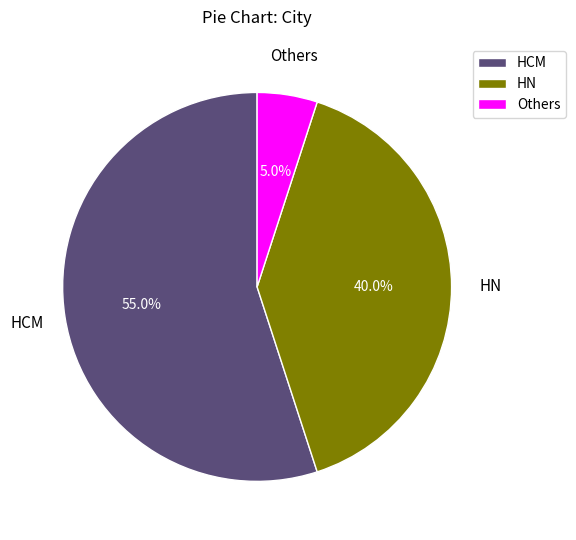

What percentage is NOT represented by Others?

95.0%